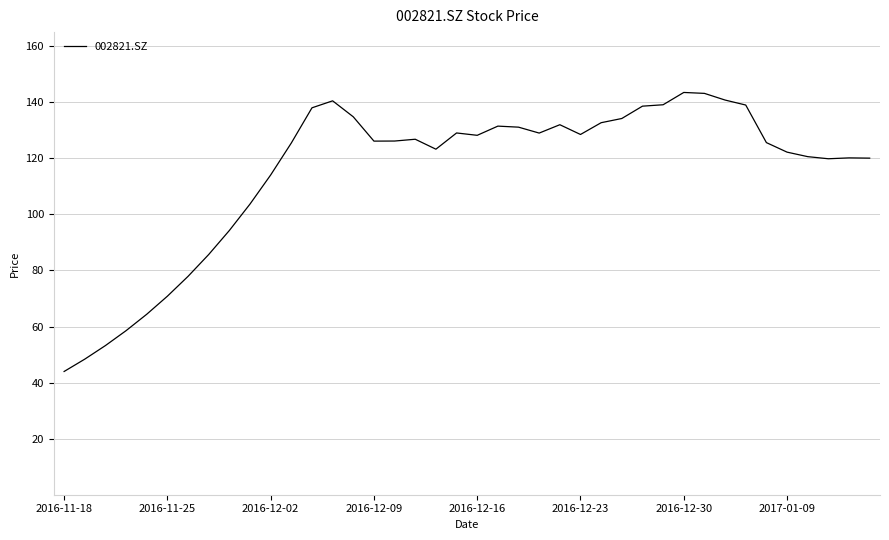

What is the smallest value displayed?

44.0